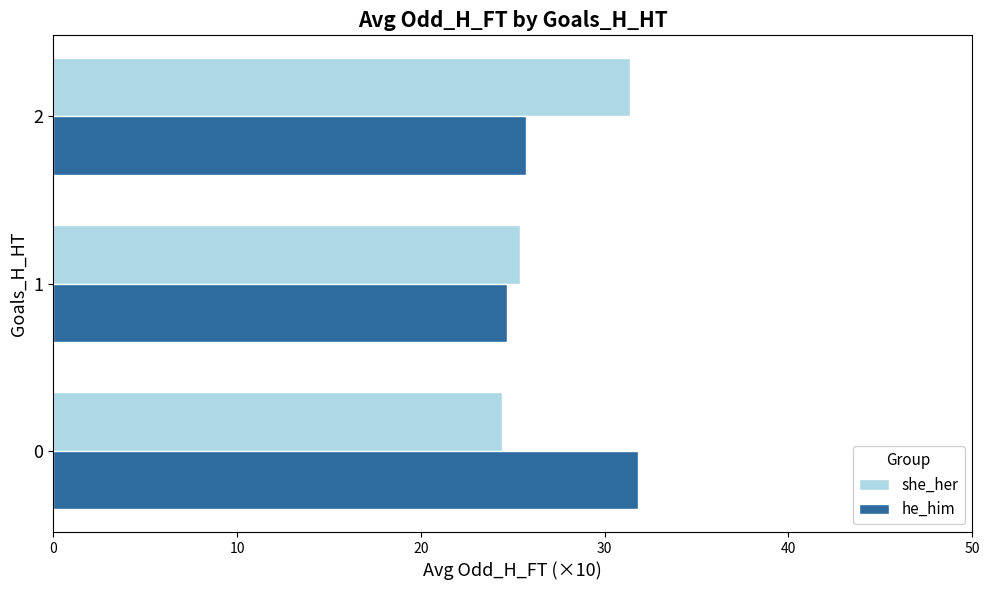

What is the difference between the maximum and second lowest values in the he_him series?

6.1